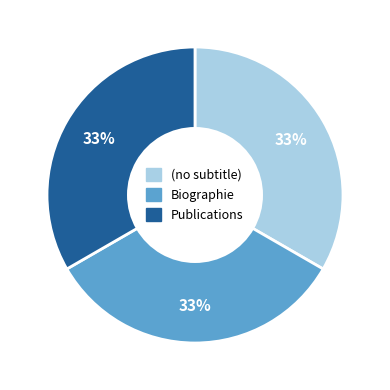

Does any single category account for the majority?

No